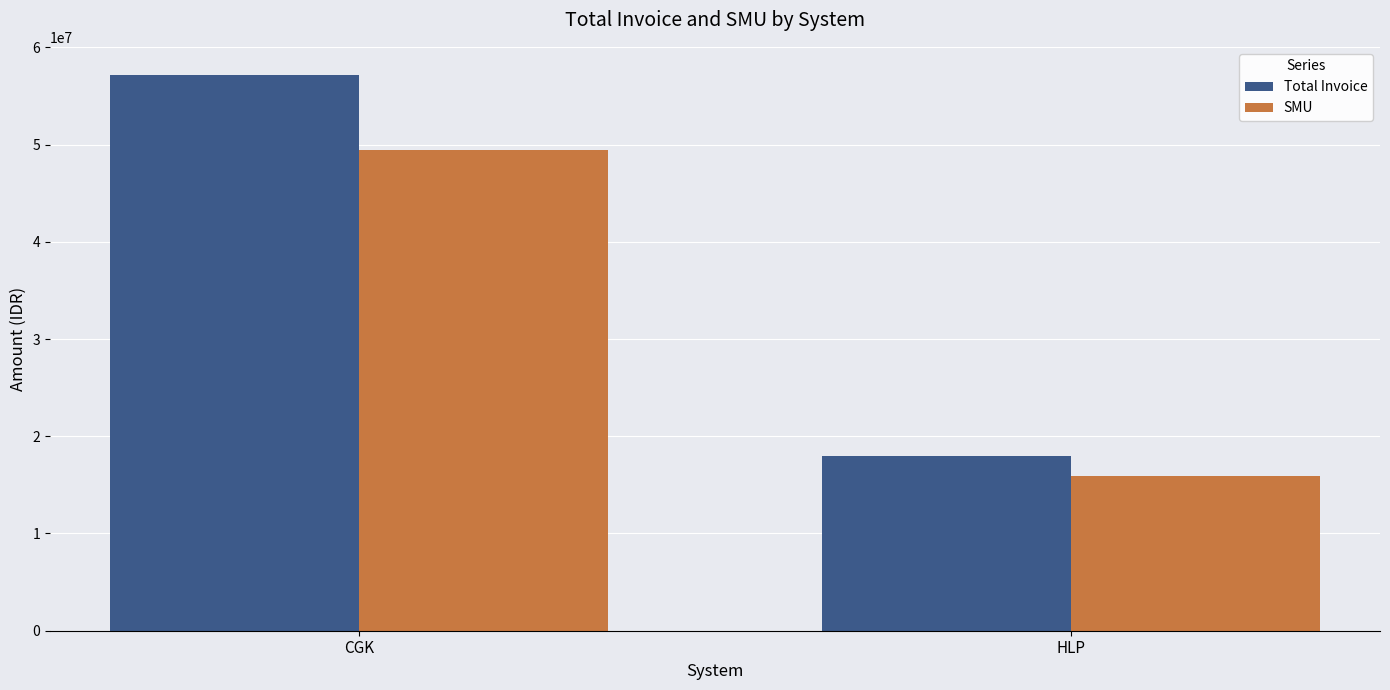

How many data points does each series have?

2